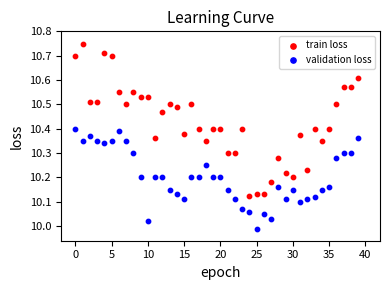

Across all data points, what is the range of Y values (max minus min)?

0.8